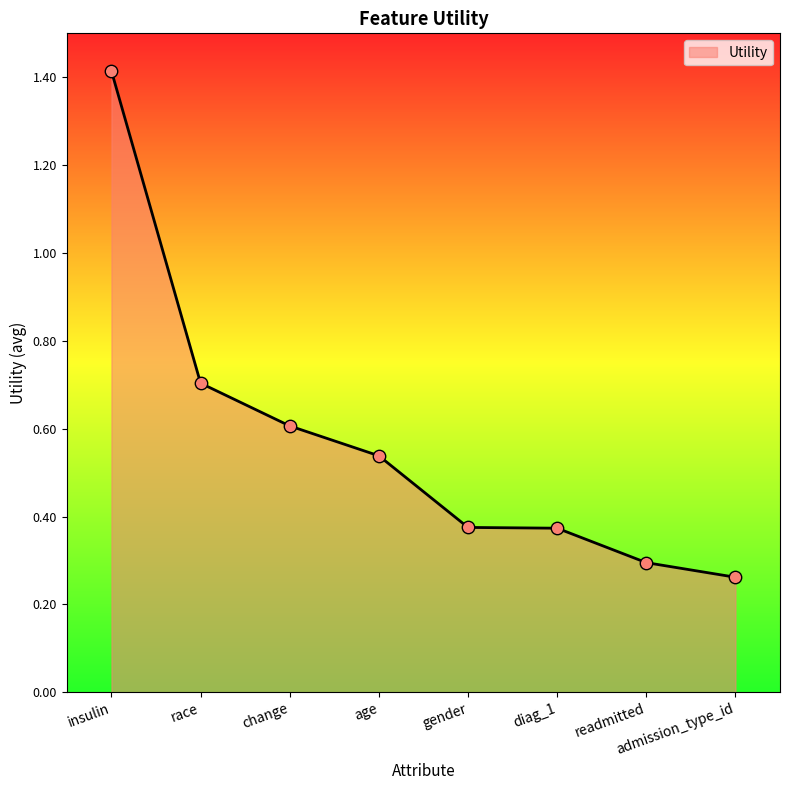

Between gender and race, which is larger?

race